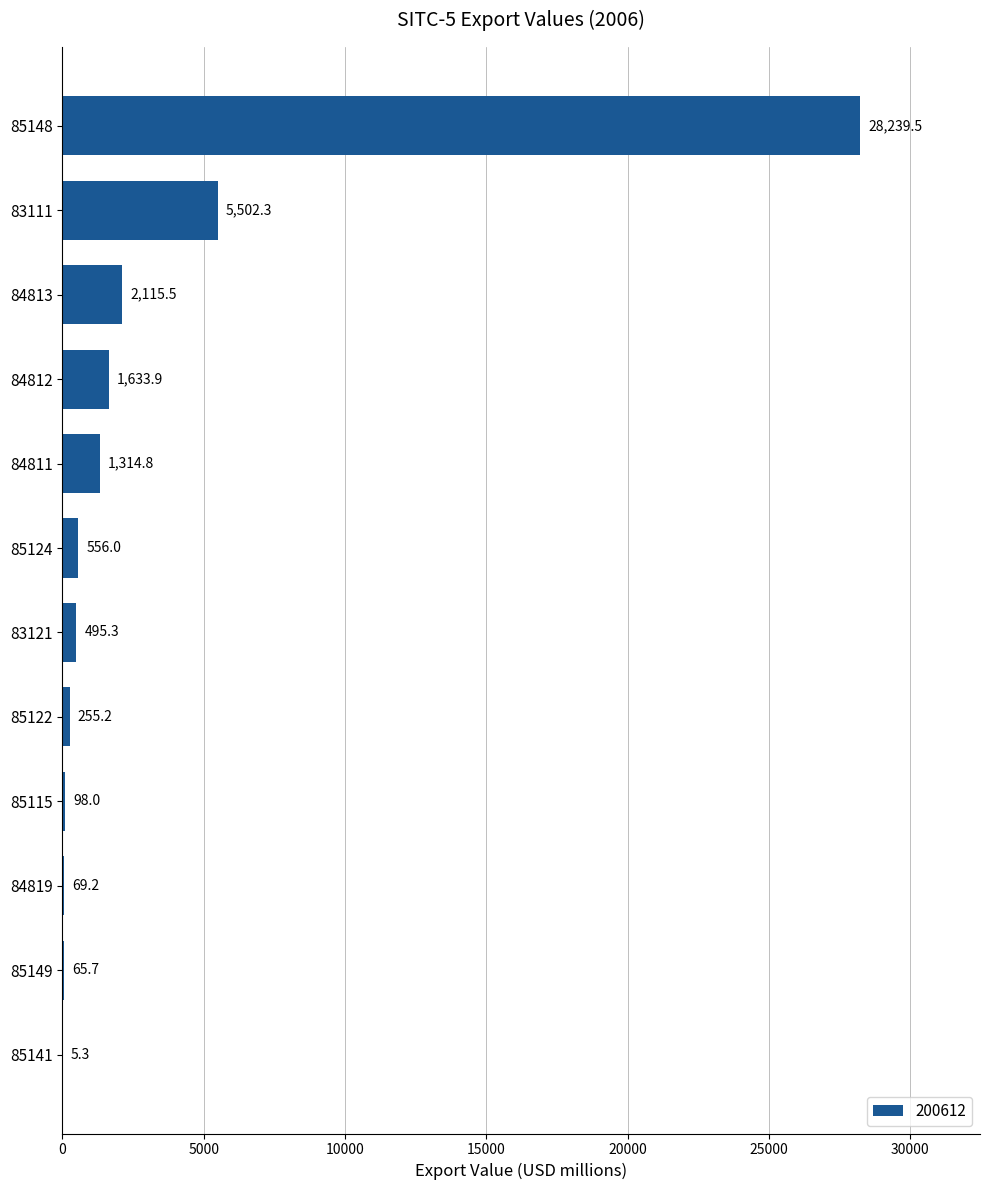

How many data points does each series have?

12